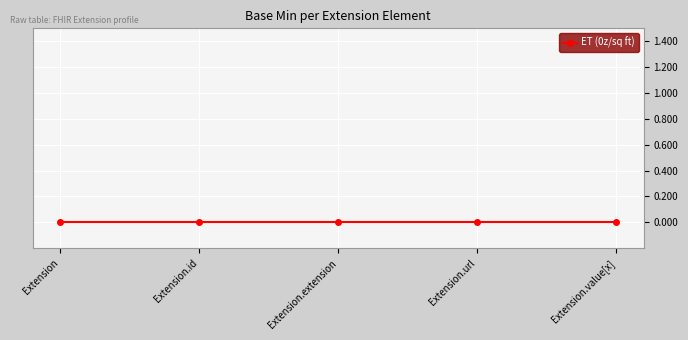

List the labels in order of value, smallest first.

Extension, Extension.id, Extension.url, Extension.extension, Extension.value[x]